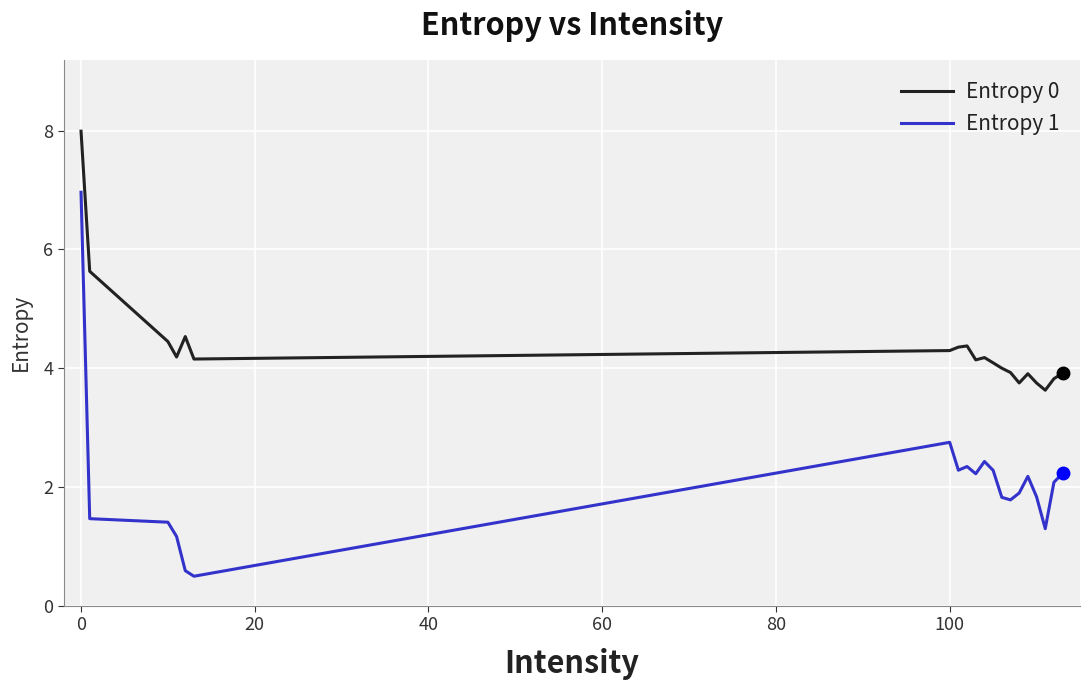

What is the difference between the maximum and minimum values in the Entropy 0 series?

4.4